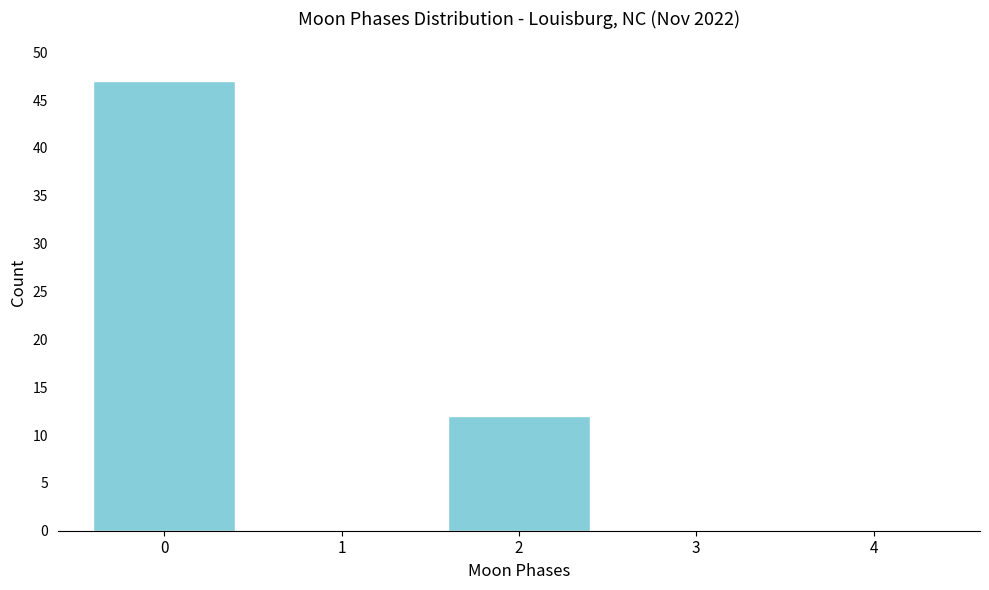

Reading right to left, what are all the values shown in this chart?

4=0	3=0	2=12	1=0	0=47